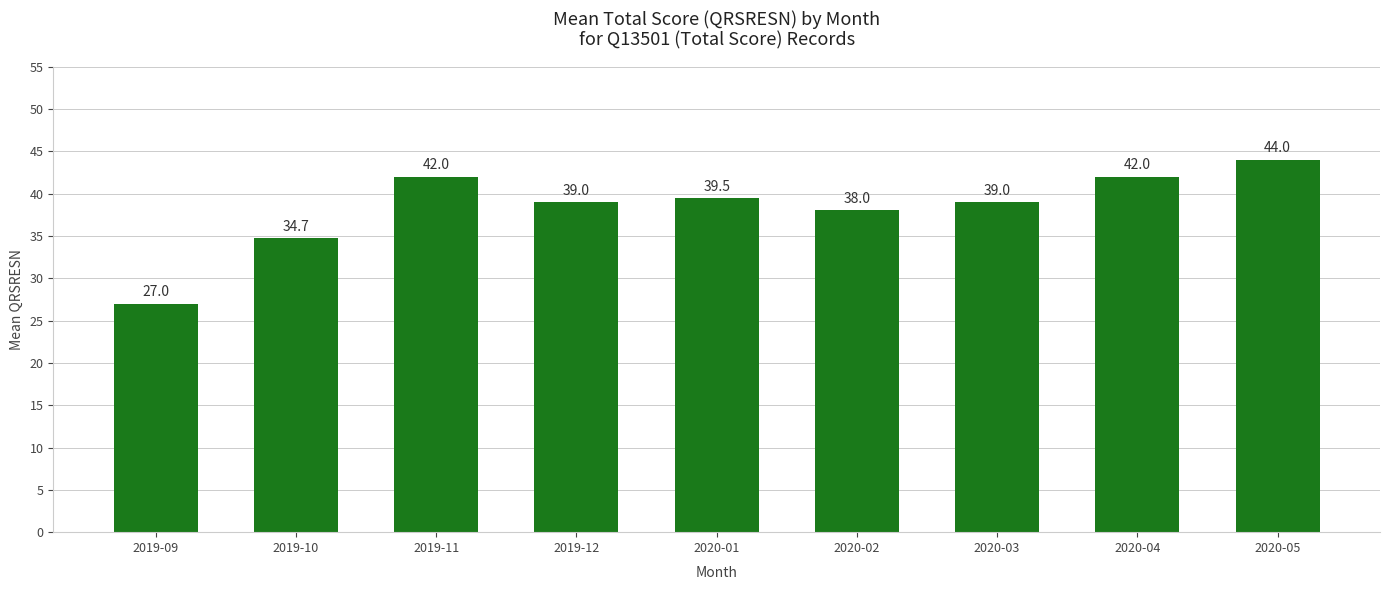

Reading left to right, transcribe all the data shown in this chart.

2019-09=27.0	2019-10=34.7	2019-11=42.0	2019-12=39.0	2020-01=39.5	2020-02=38.0	2020-03=39.0	2020-04=42.0	2020-05=44.0